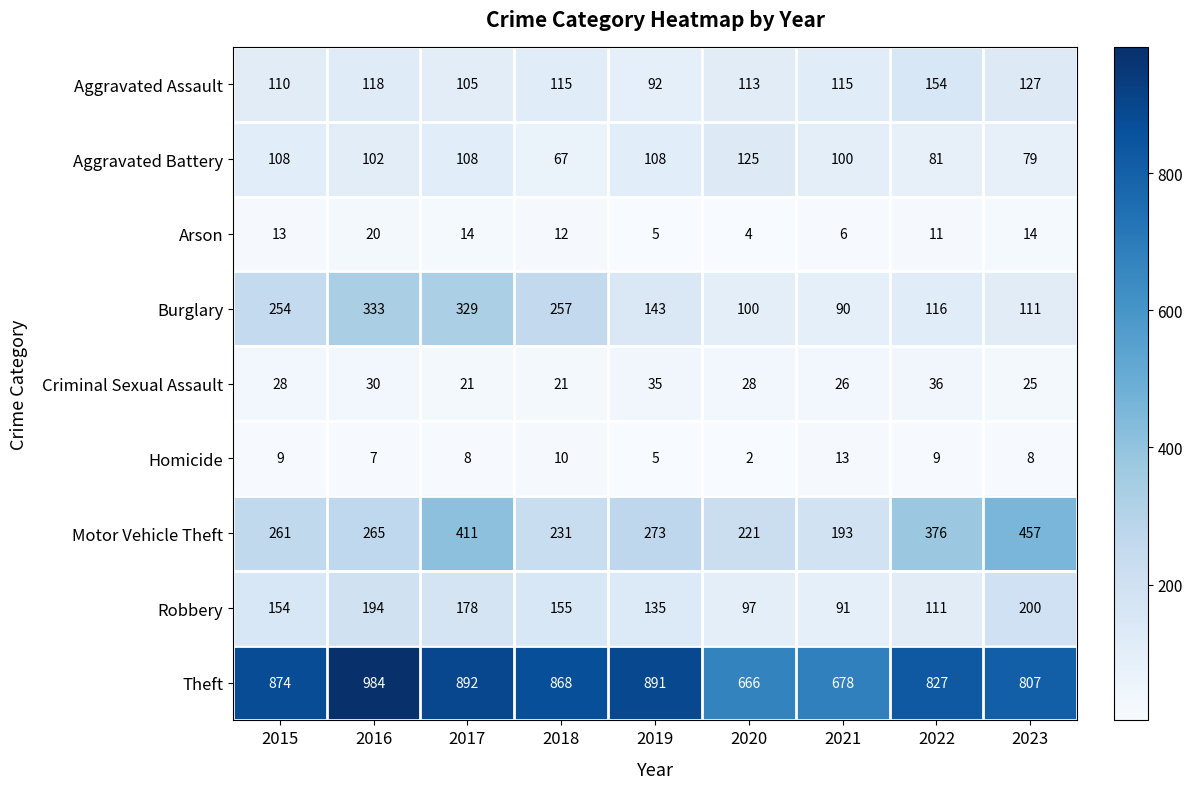

What is the difference between the maximum and second lowest values in the Criminal Sexual Assault series?

15